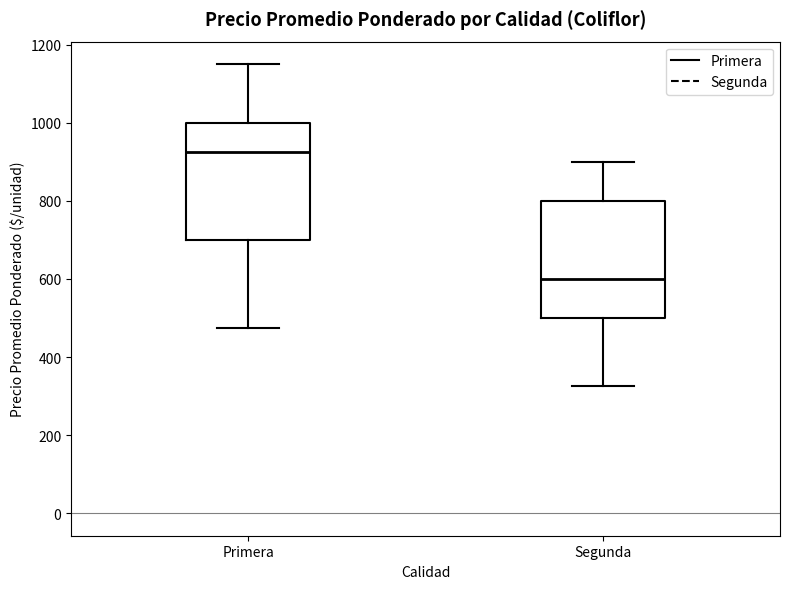

Where does the lower whisker of the box for Primera end on the y-axis? The values are not printed on the chart, so give them approximately, as read against the axis.

480